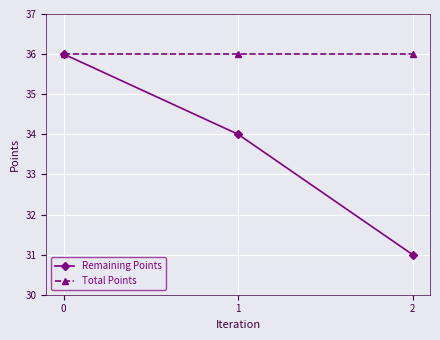

Reading right to left, what are all the values shown in this chart?

Remaining Points: 2=31	1=34	0=36
Total Points: 2=36	1=36	0=36